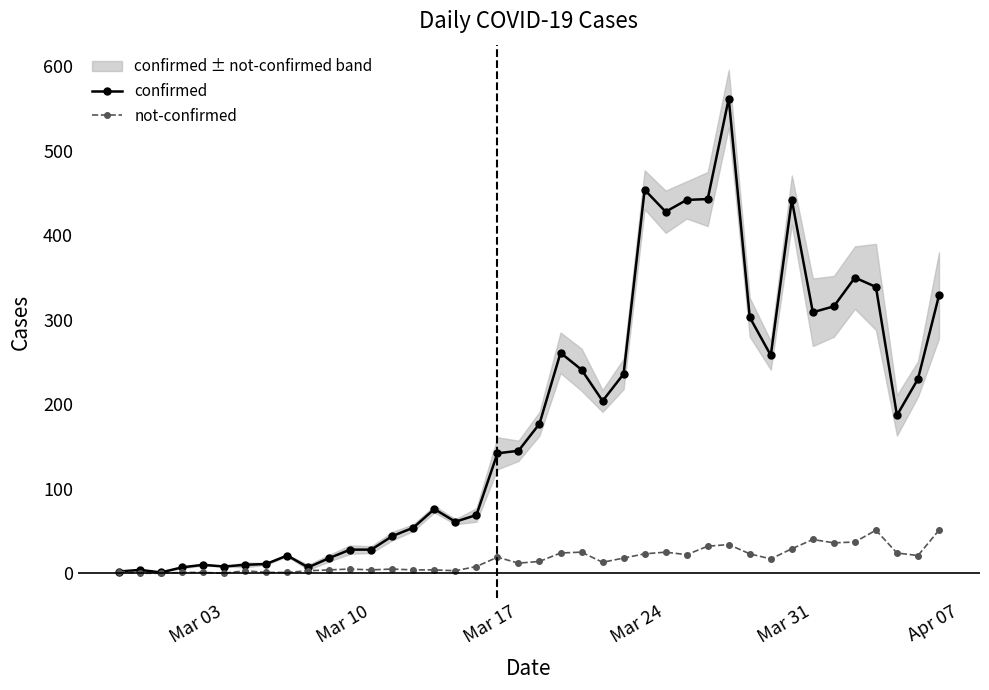

The value of confirmed at Mar 24 is 428. True or false?

True